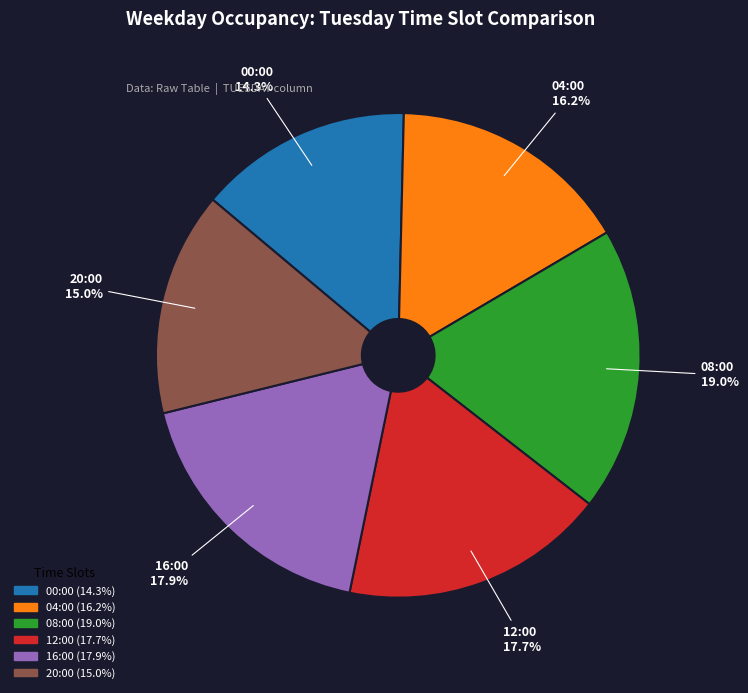

How much of the chart is everything except 08:00?

81.0%